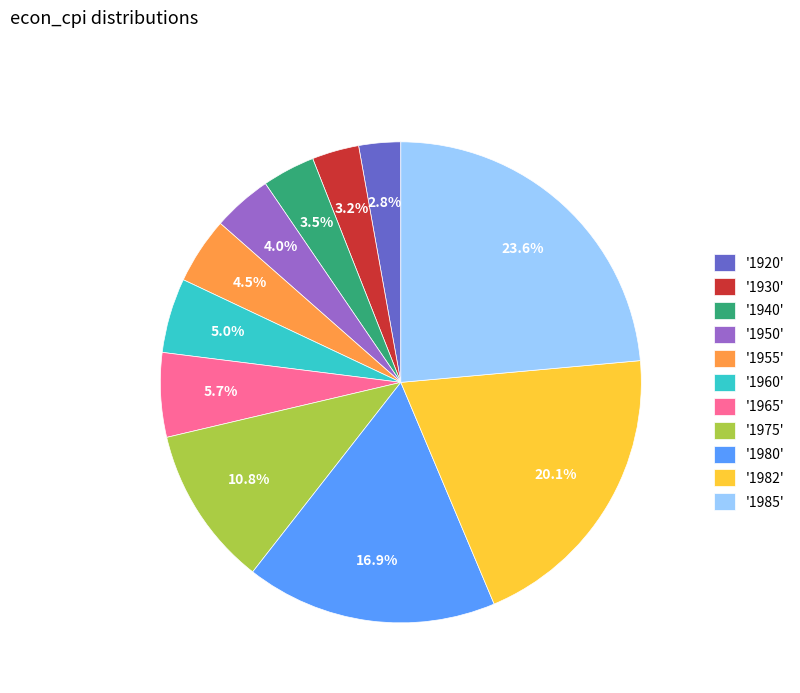

Which slice is the largest?

'1985'